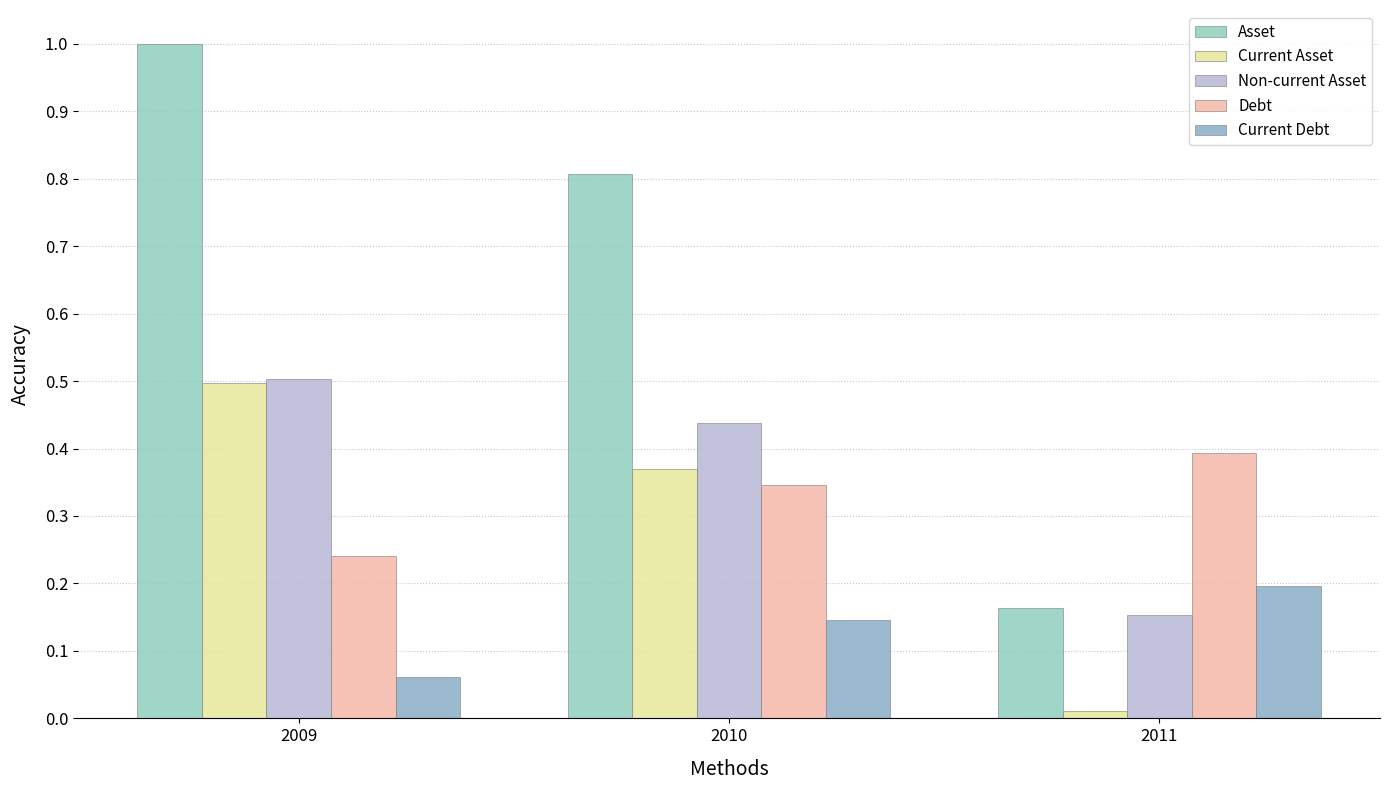

Which category has the highest value in the Current Asset series?

2009